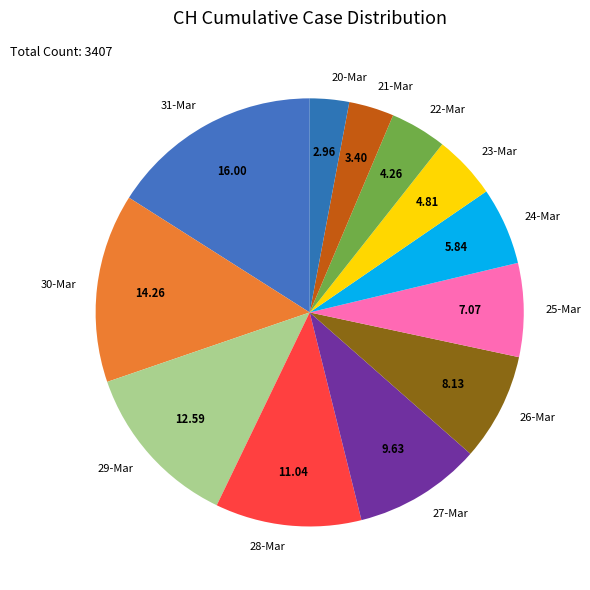

Combined, do 27-Mar and 22-Mar account for over 50%?

No